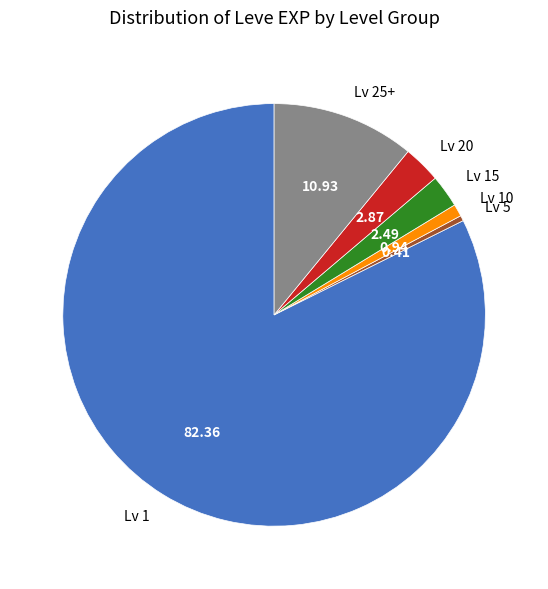

Which has a higher value, Lv 1 or Lv 5?

Lv 1